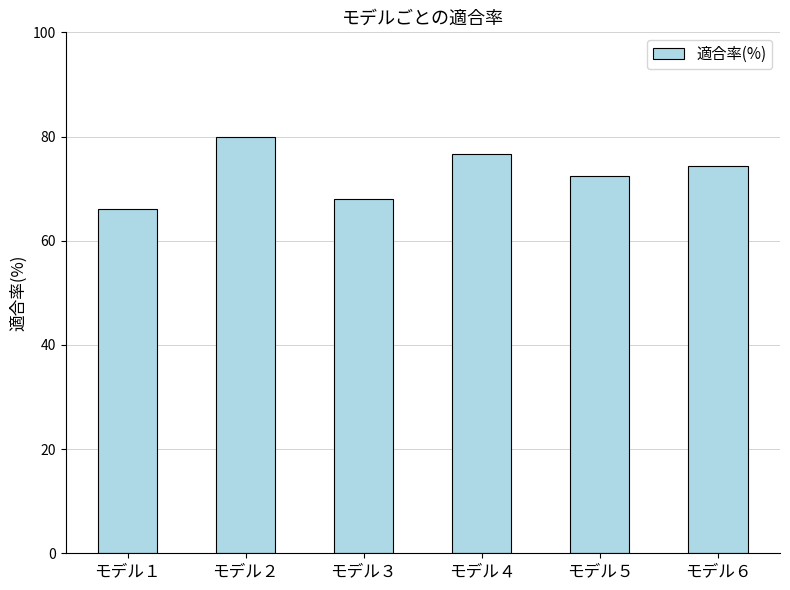

Approximately how many times larger is the value at モデル６ compared to モデル５?

1.0